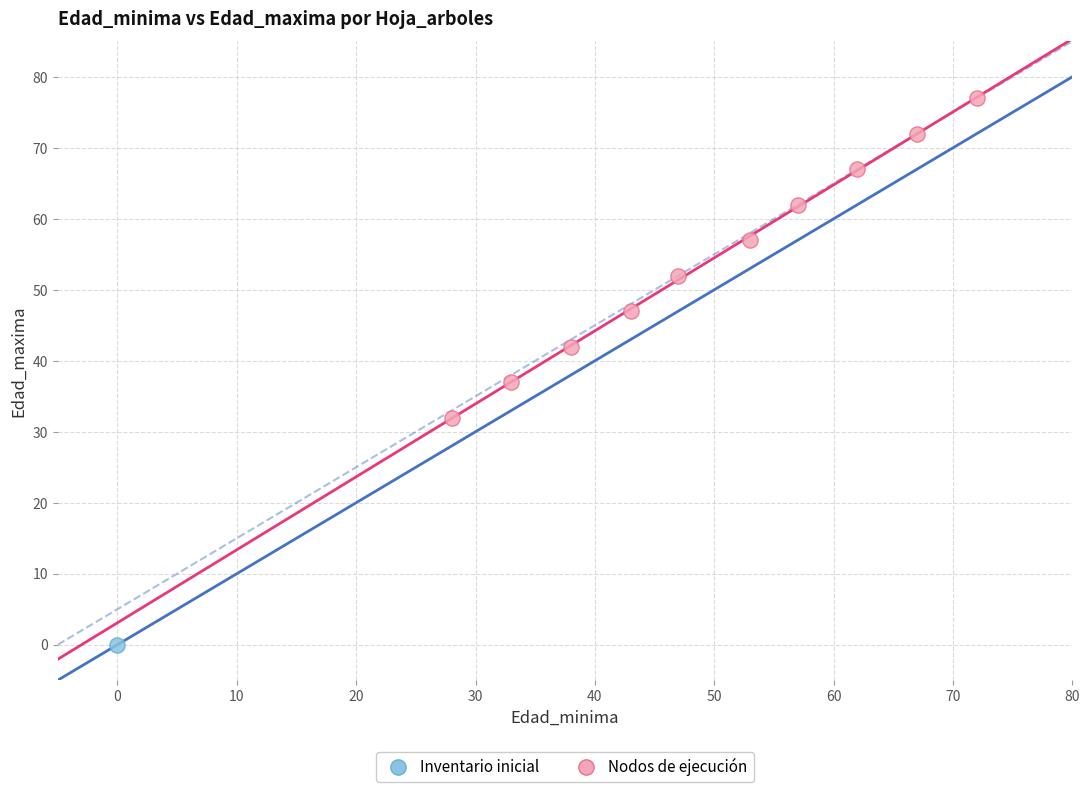

What are all the series names shown in the legend?

Inventario inicial, Nodos de ejecución